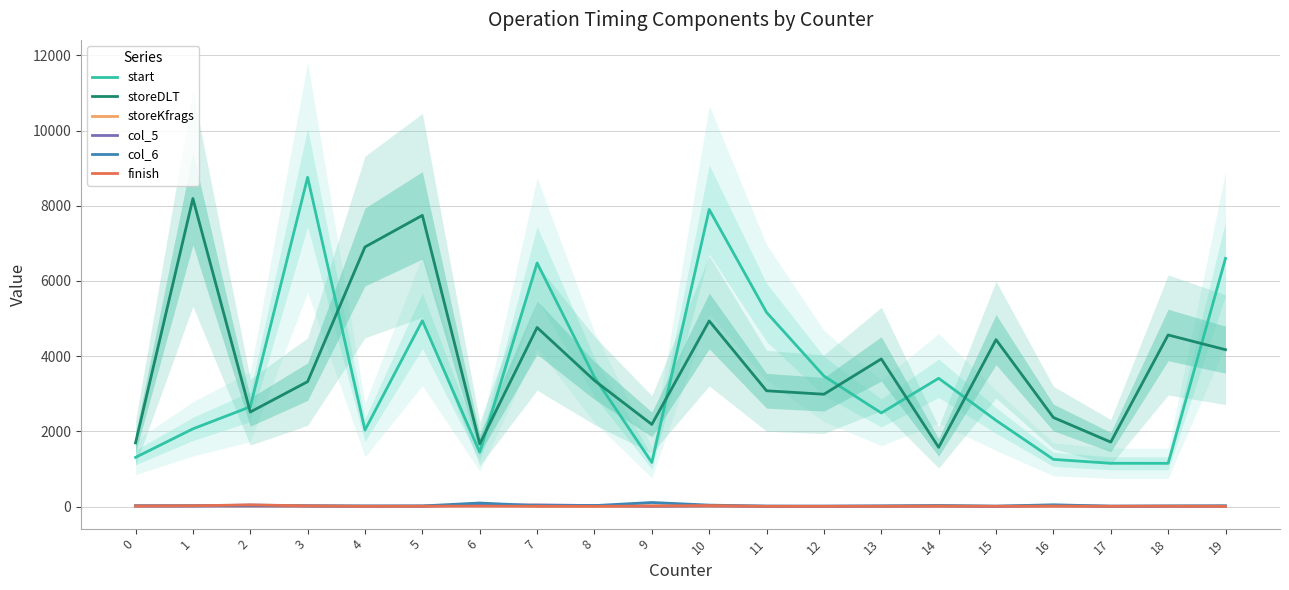

At which category does storeKfrags reach its first local valley?

3